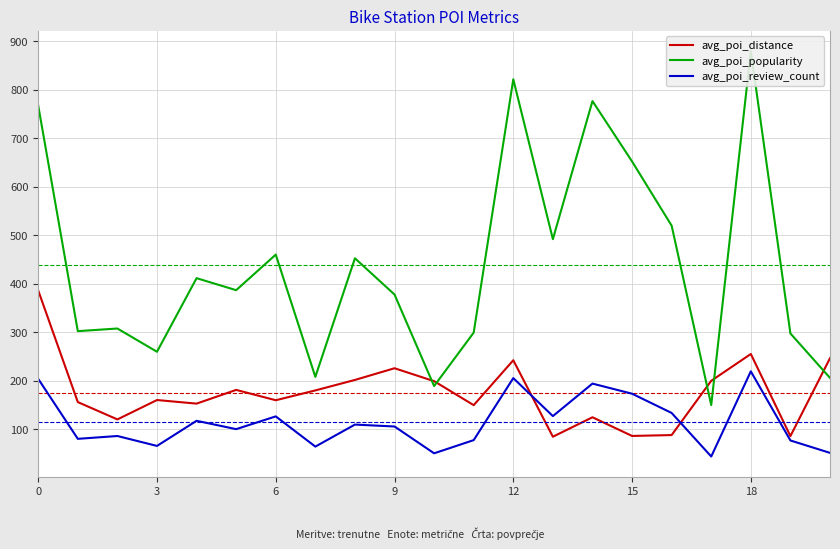

In avg_poi_review_count, how many points are lower than both neighbors (excluding endpoints)?

7